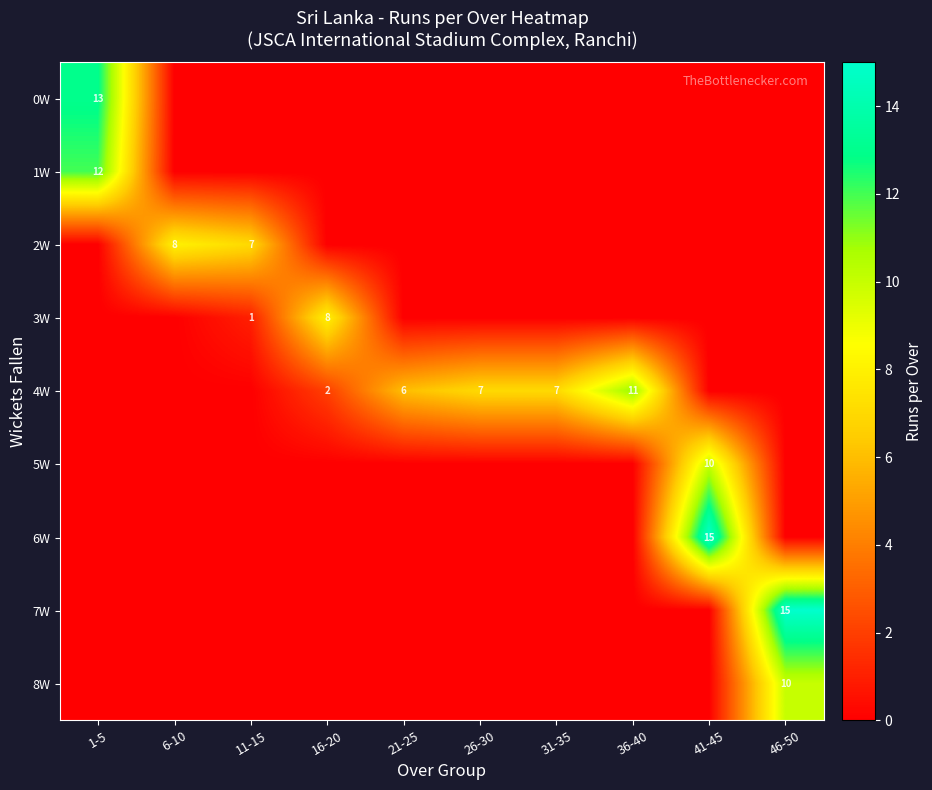

How many distinct data groups are displayed?

9